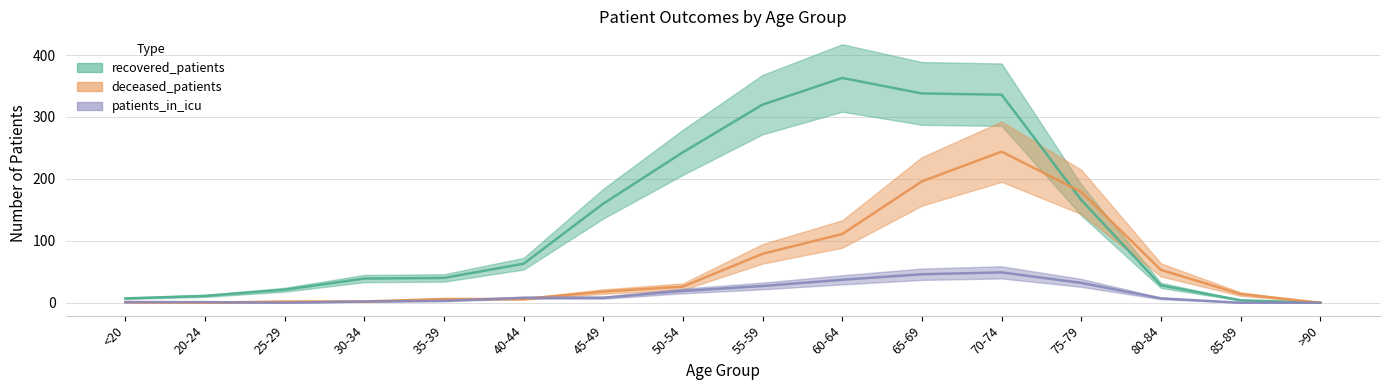

How many series are shown in this chart?

3